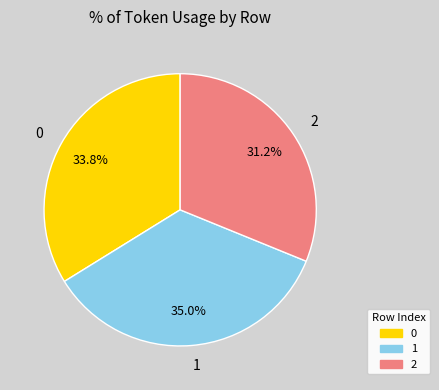

To the nearest percent, what is the difference between the largest and smallest slice percentages?

4%